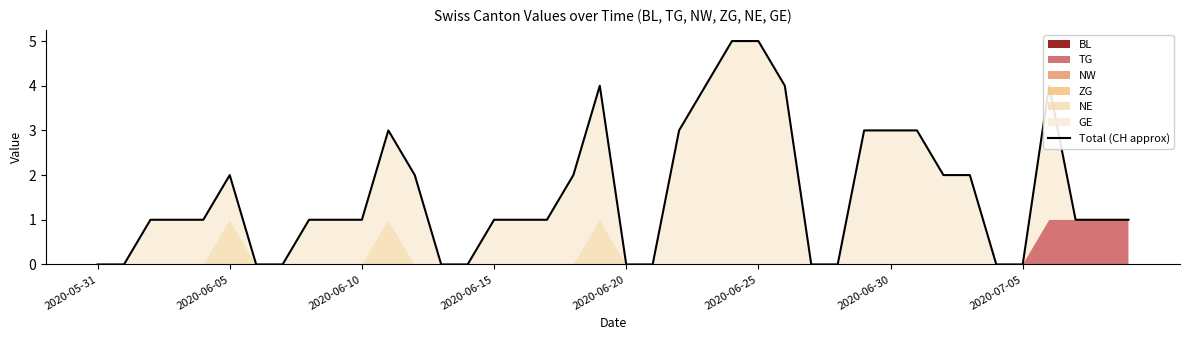

Does the chart have visible grid lines?

No